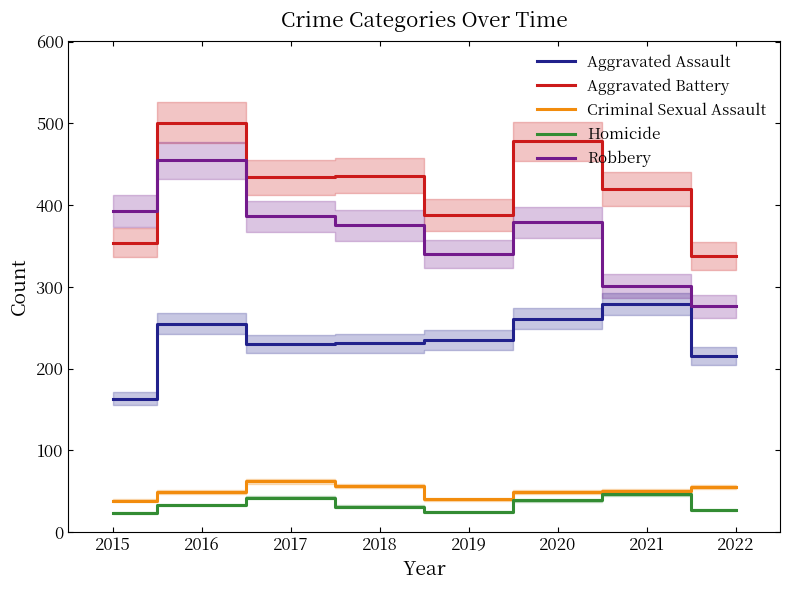

At which label does Robbery first exceed 379?

2015